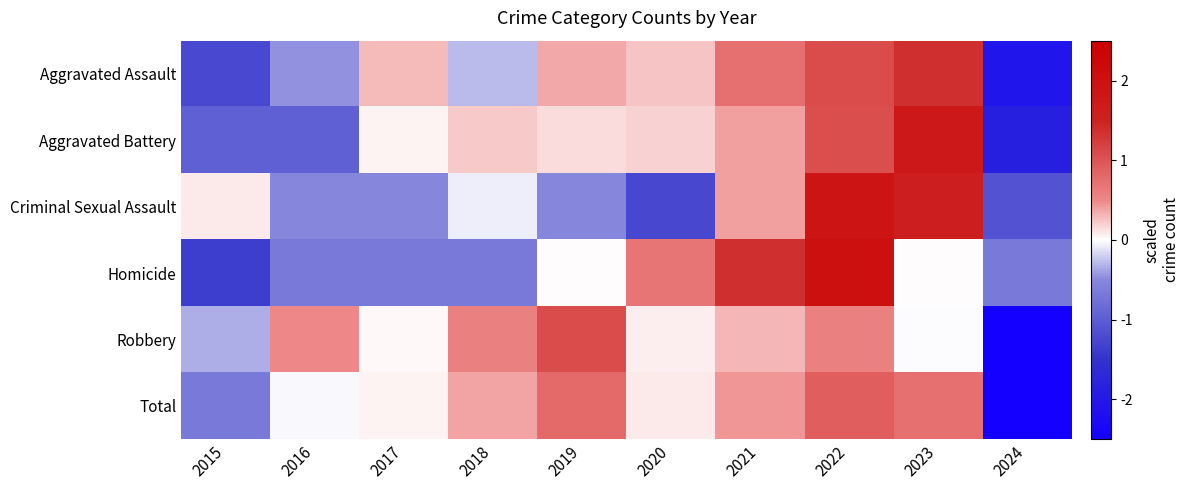

Which series has the largest total across all categories?

Total